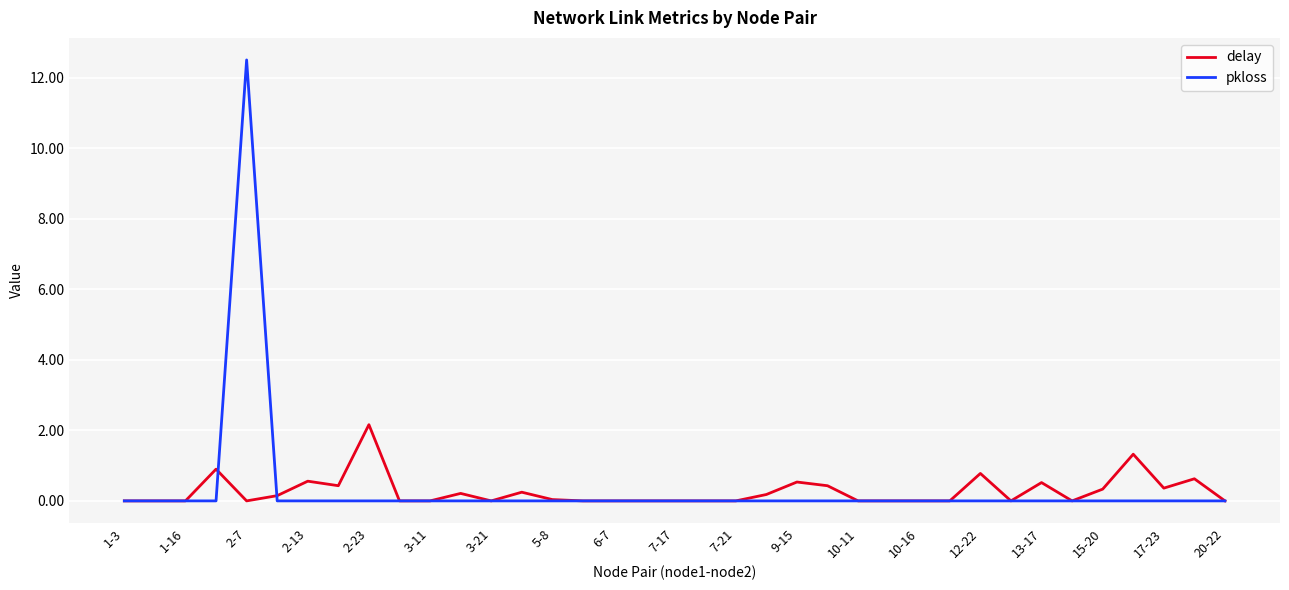

Rank the series by their maximum value, from highest to lowest.

pkloss, delay